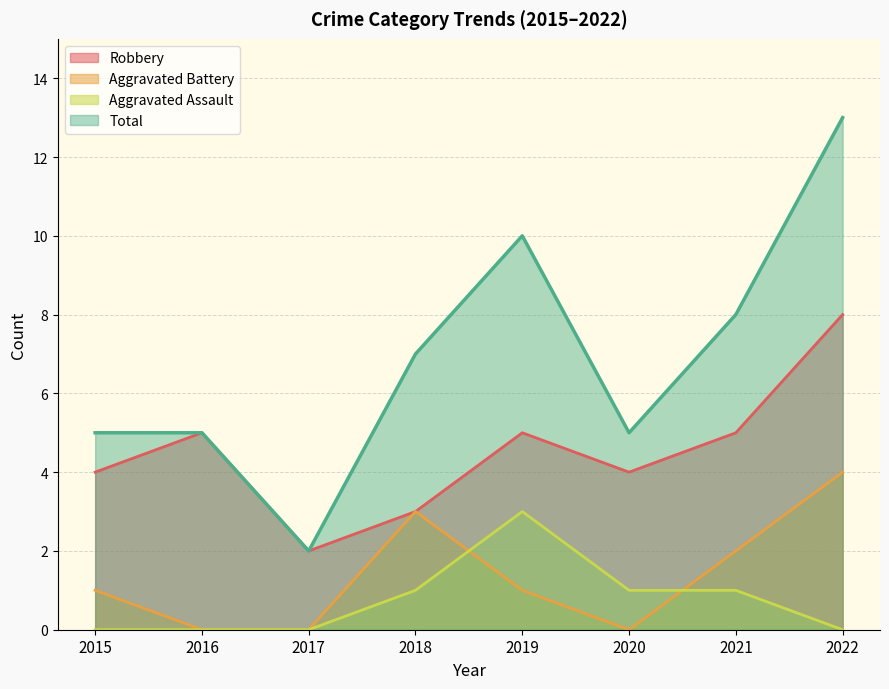

At which label does Total first exceed 7?

2019